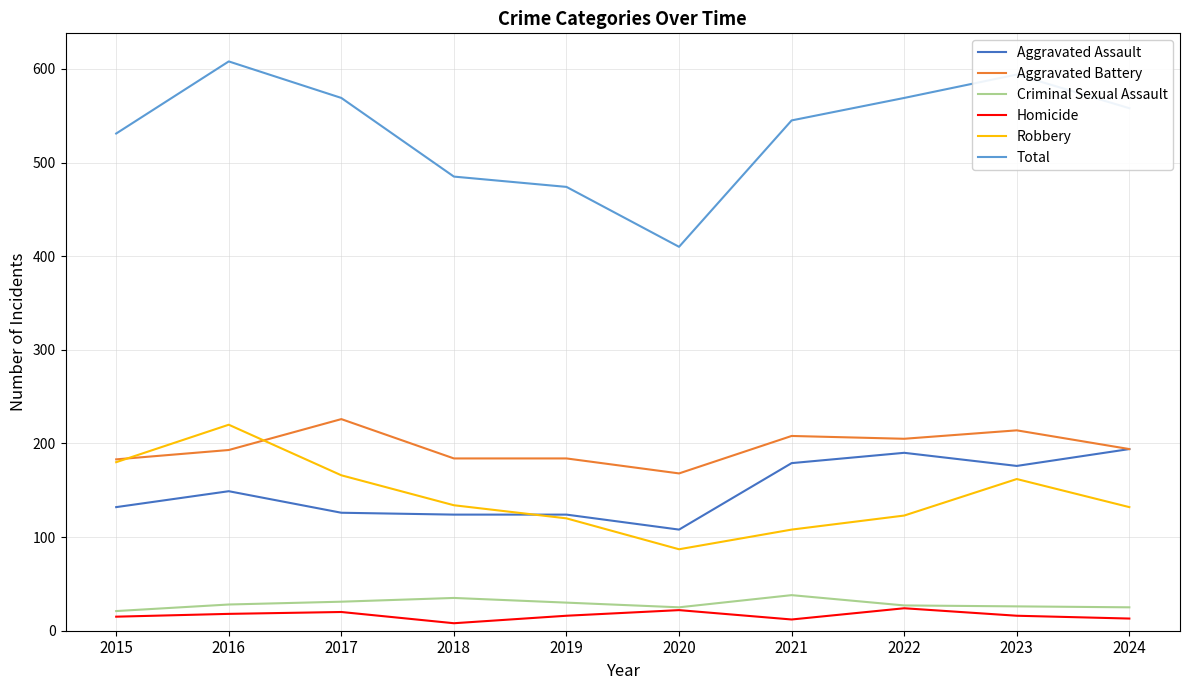

What is the total value across all series at 2023?

1188